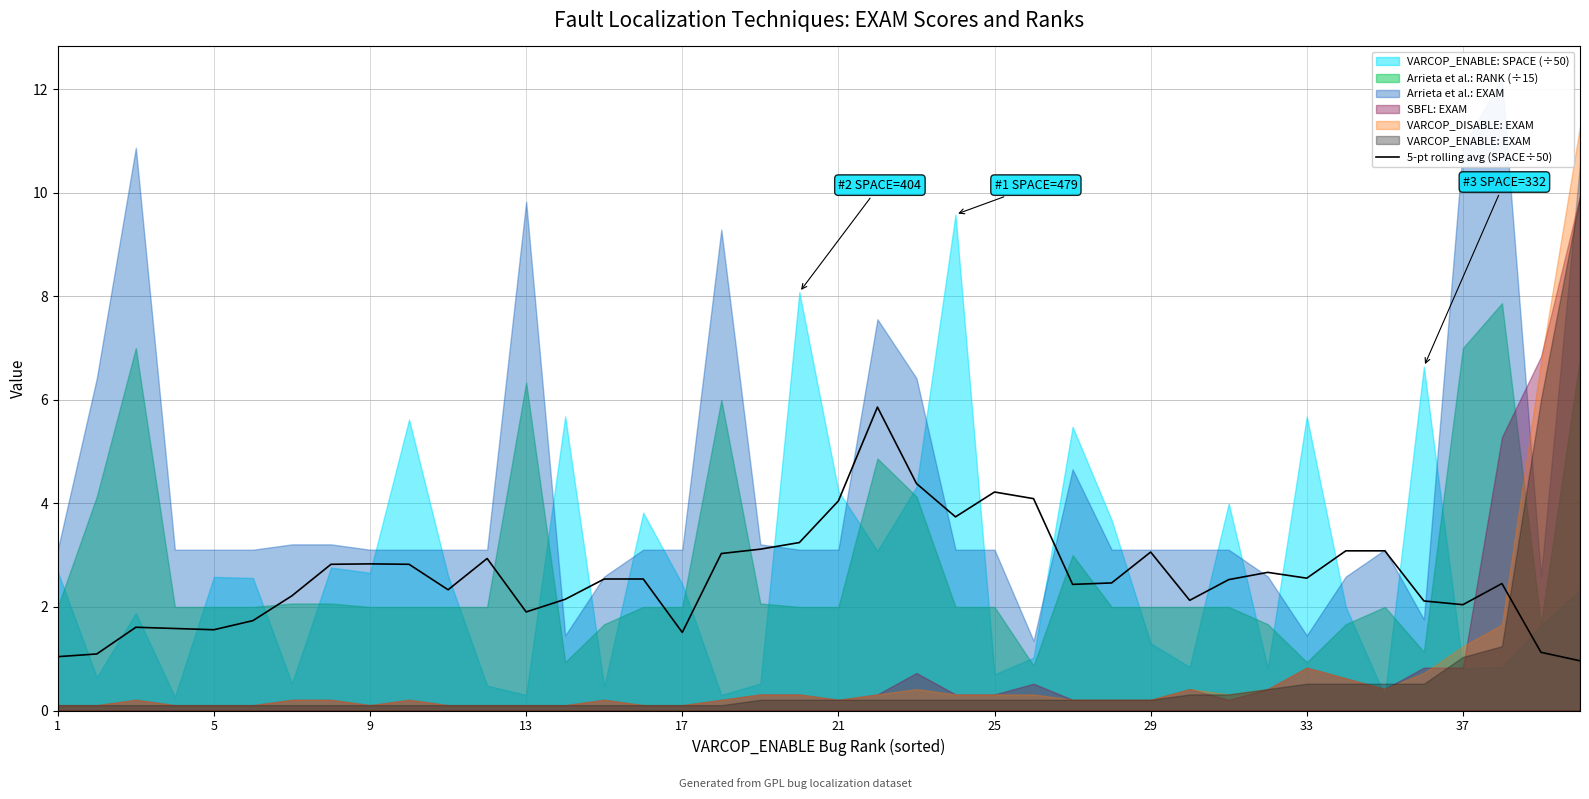

Does the chart display data point markers on the line(s)?

No